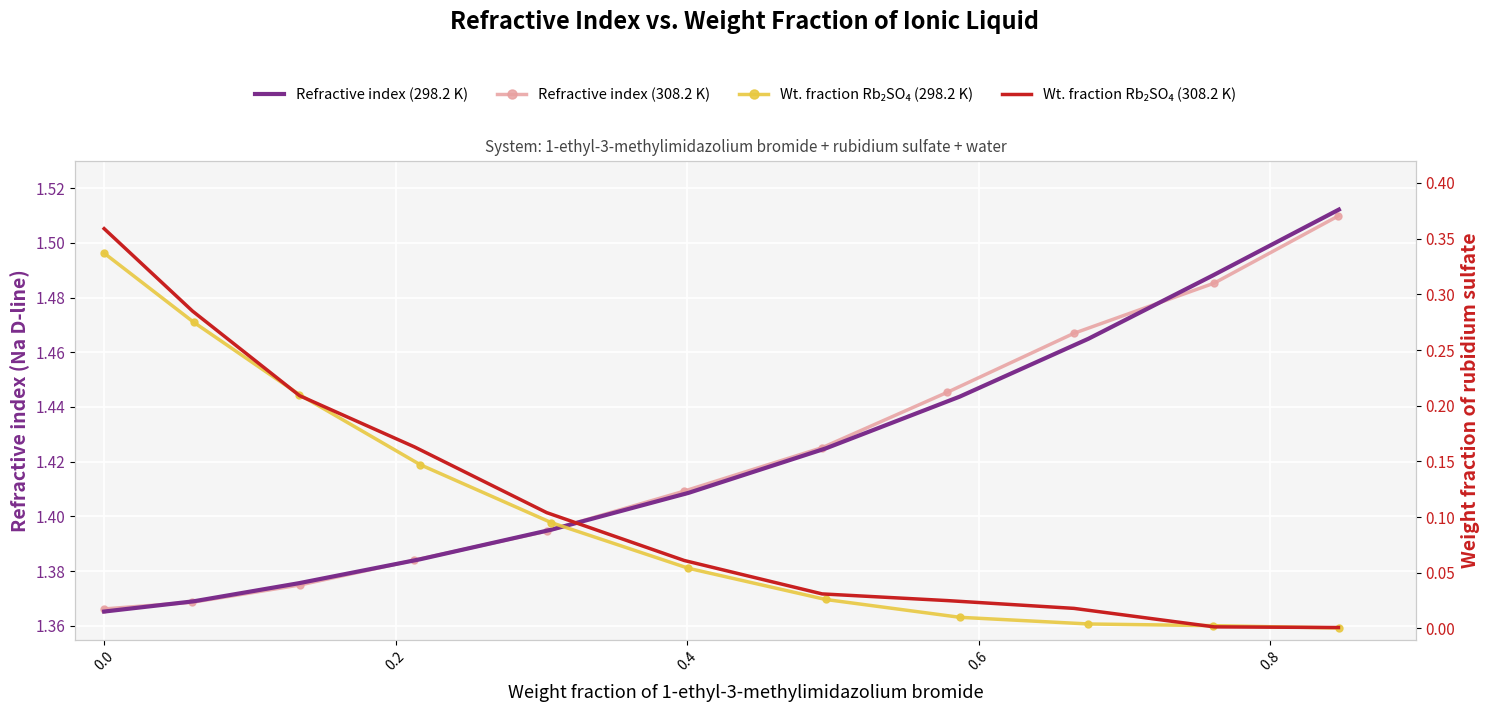

True or false: Refractive index (308.2 K) has more than 1 interior local peaks.

False